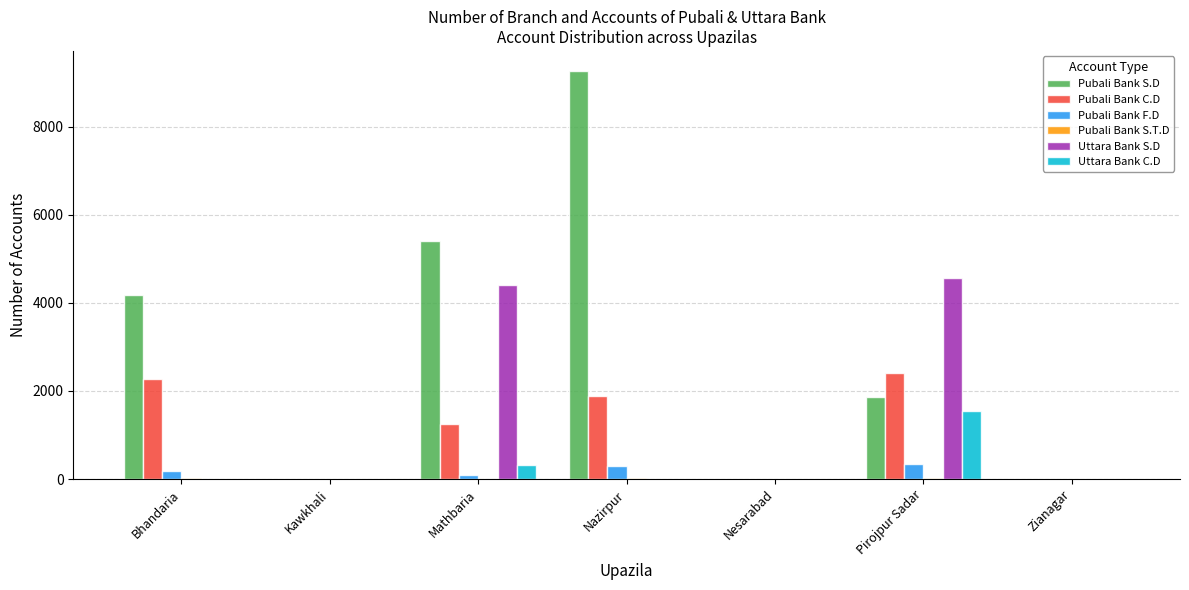

Is it true that Pubali Bank F.D equals 346 at Pirojpur Sadar?

True